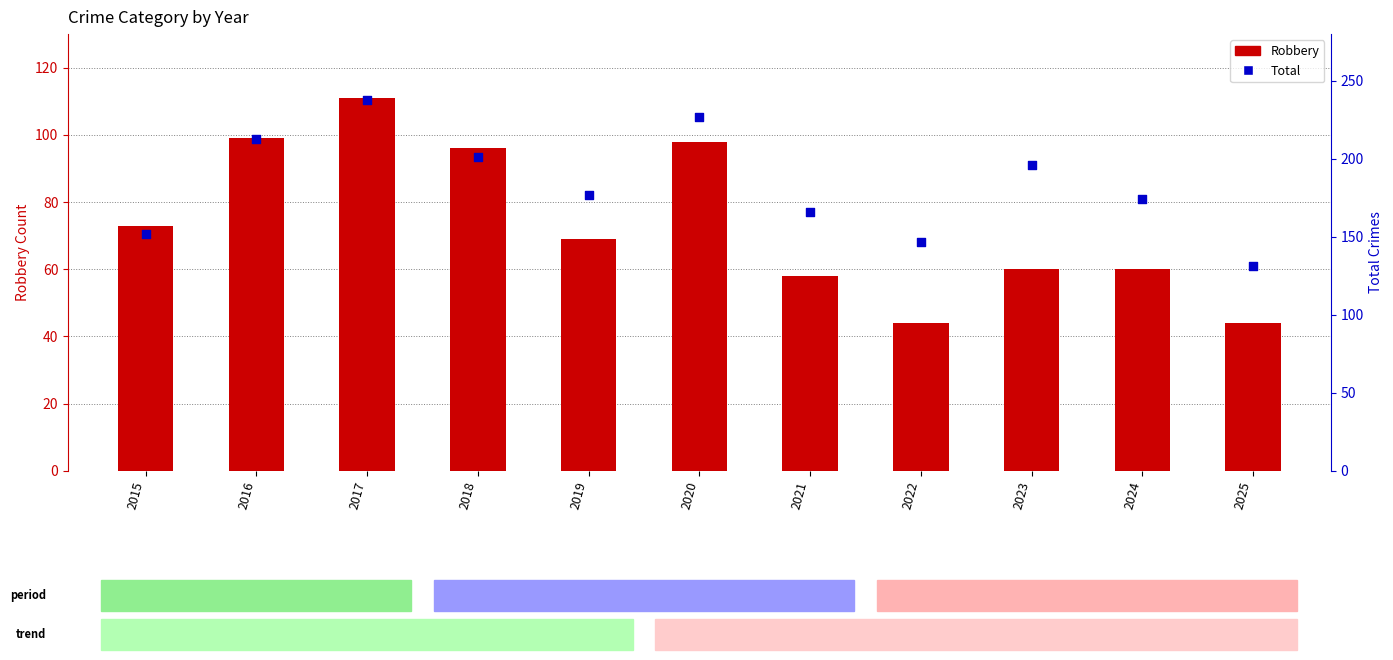

At how many categories does at least one series exceed 206?

3